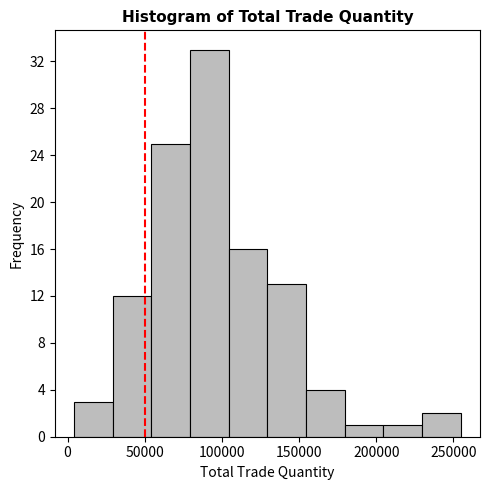

Reading left to right, transcribe this chart: for each bar, give the range it covers on the x-axis and its height. Neither the bar edges nor the heights are printed on the chart, so give them approximately, as read against the axes.

5000 to 30000: 3
30000 to 55000: 12
55000 to 80000: 25
80000 to 105000: 33
105000 to 130000: 16
130000 to 155000: 13
155000 to 180000: 4
180000 to 205000: 1
205000 to 230000: 1
230000 to 255000: 2